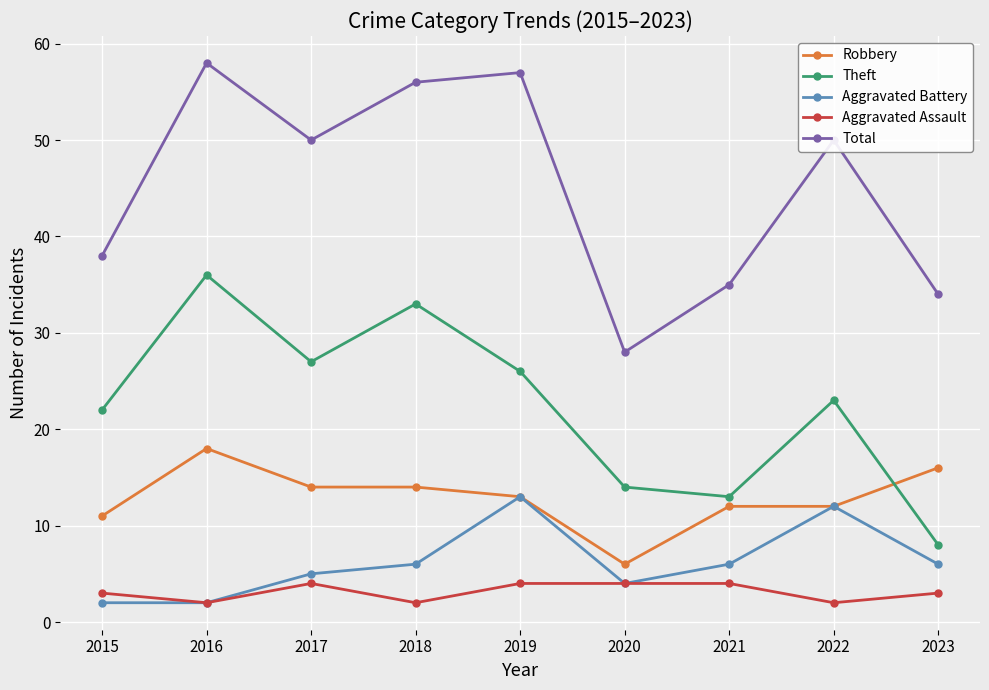

Does the chart have visible grid lines?

Yes